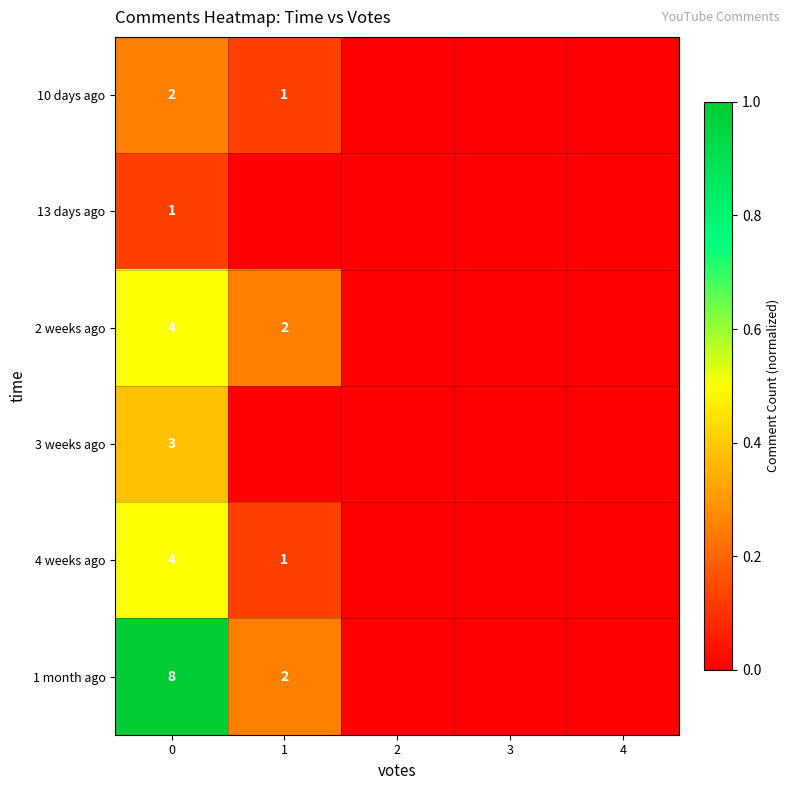

What is the difference between the highest and lowest values at 0?

7